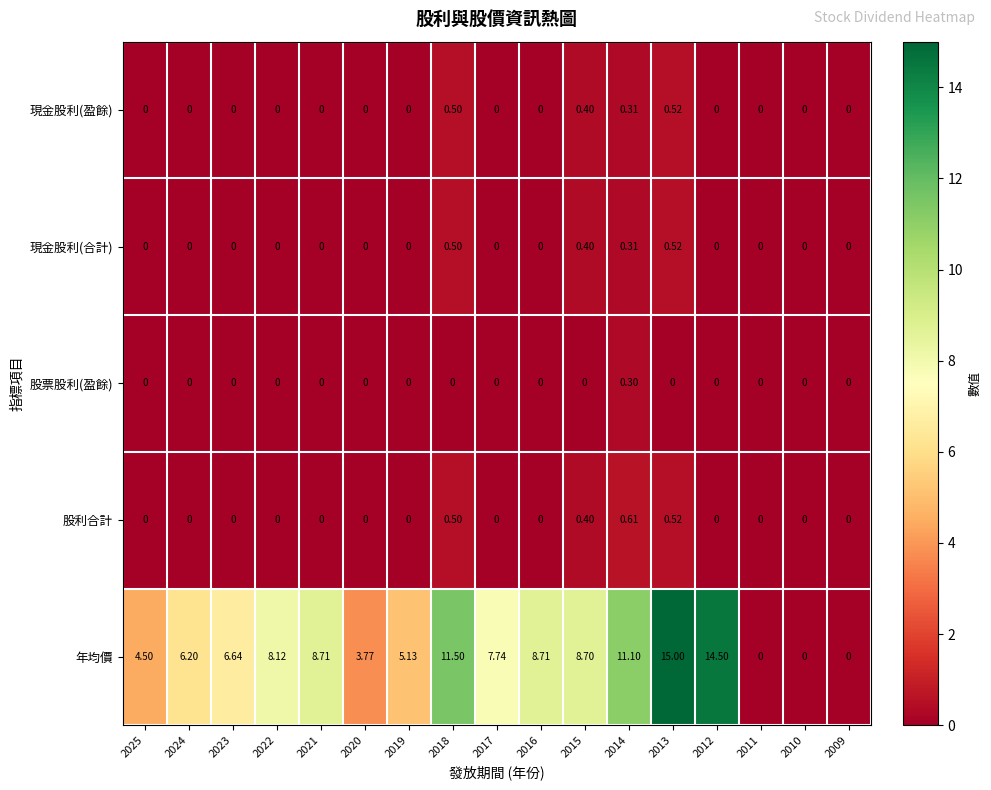

Which series has the largest total across all categories?

年均價